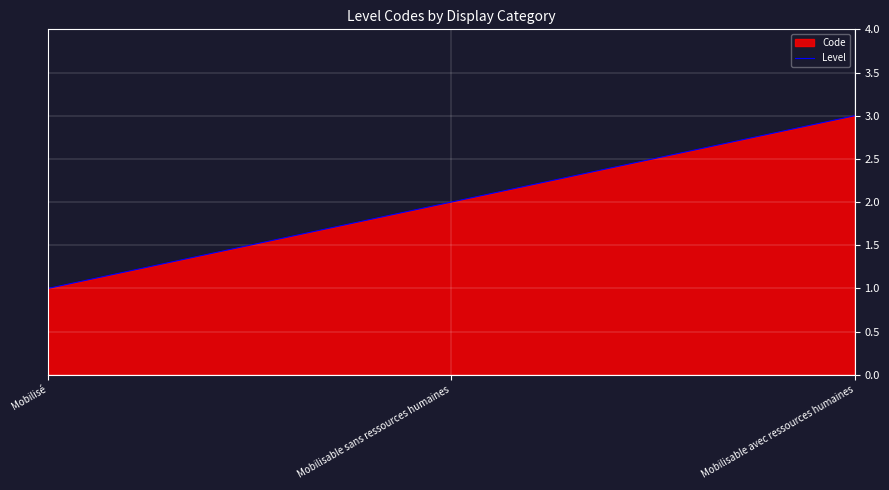

Which category has the lowest value across all series?

Mobilisé